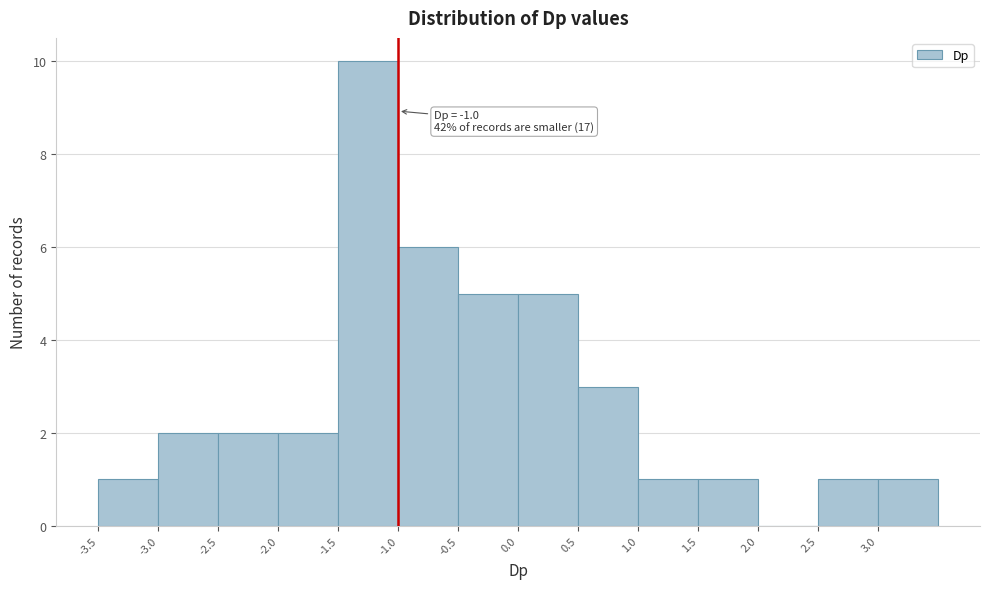

Over which range of the x-axis is the bar tallest?

-1.5 to -1.0